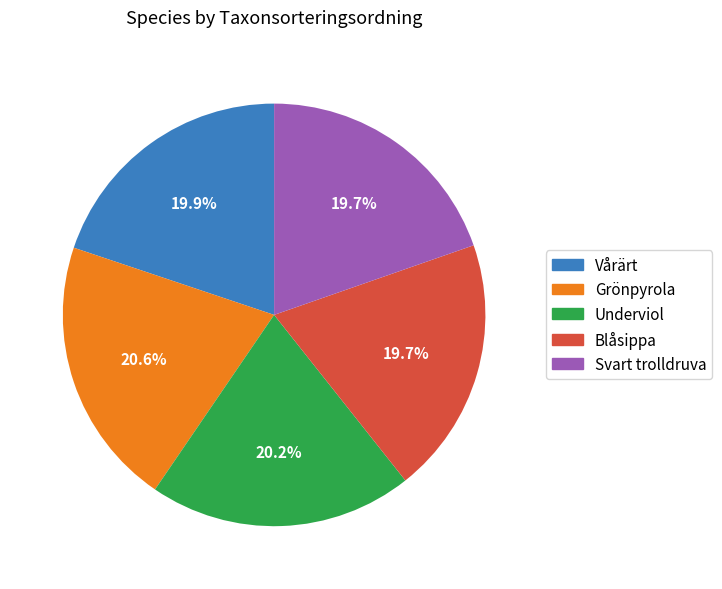

Is there any slice that represents more than half of the pie?

No